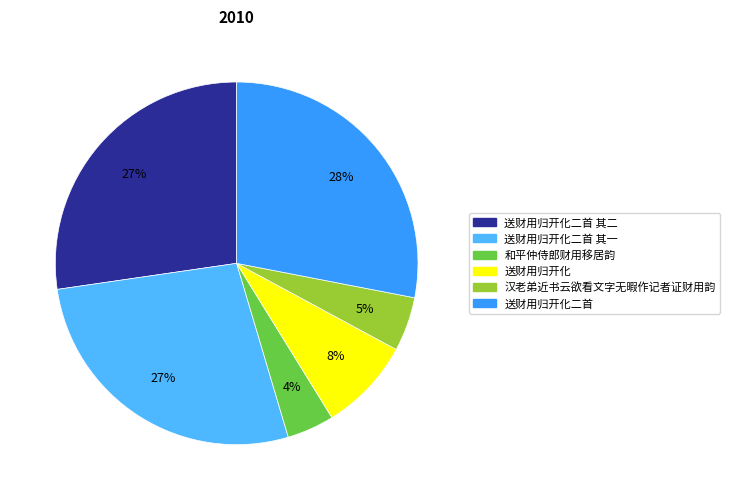

To the nearest percent, what is the average slice percentage?

17%